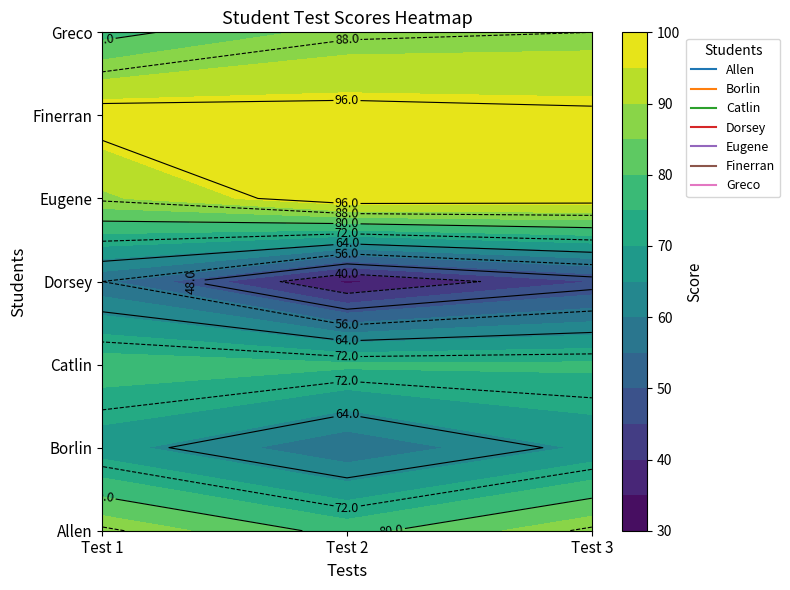

Reading right to left, list all the values displayed in this chart.

Allen: Test 3=89.0	Test 2=78.0	Test 1=89.0
Borlin: Test 3=66.0	Test 2=56.0	Test 1=67.0
Catlin: Test 3=76.0	Test 2=76.0	Test 1=78.0
Dorsey: Test 3=45.0	Test 2=34.0	Test 1=56.0
Eugene: Test 3=99.0	Test 2=100.0	Test 1=89.0
Finerran: Test 3=97.0	Test 2=98.0	Test 1=99.0
Greco: Test 3=88.0	Test 2=87.0	Test 1=78.0